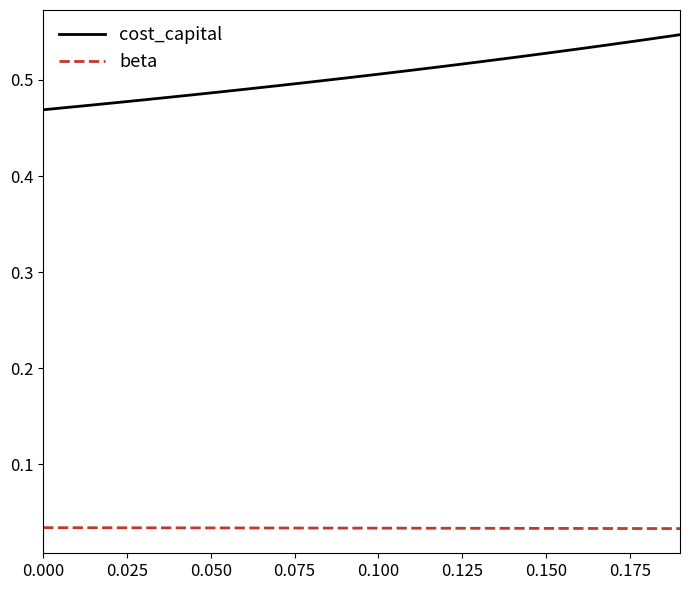

True or false: cost_capital and beta cross at least once.

False